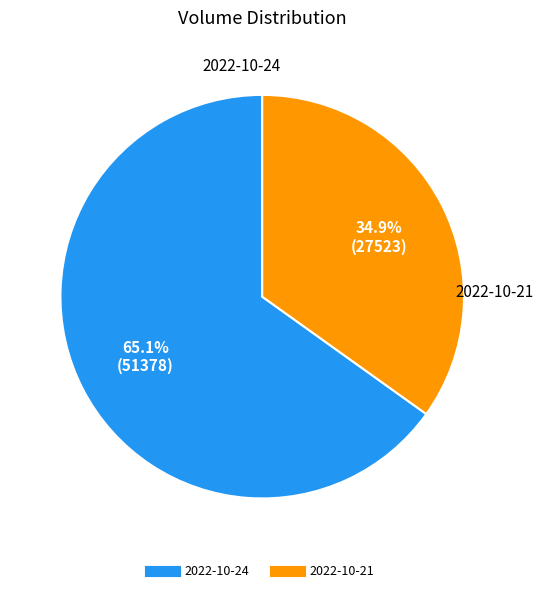

Rank the categories by value from highest to lowest.

2022-10-24, 2022-10-21